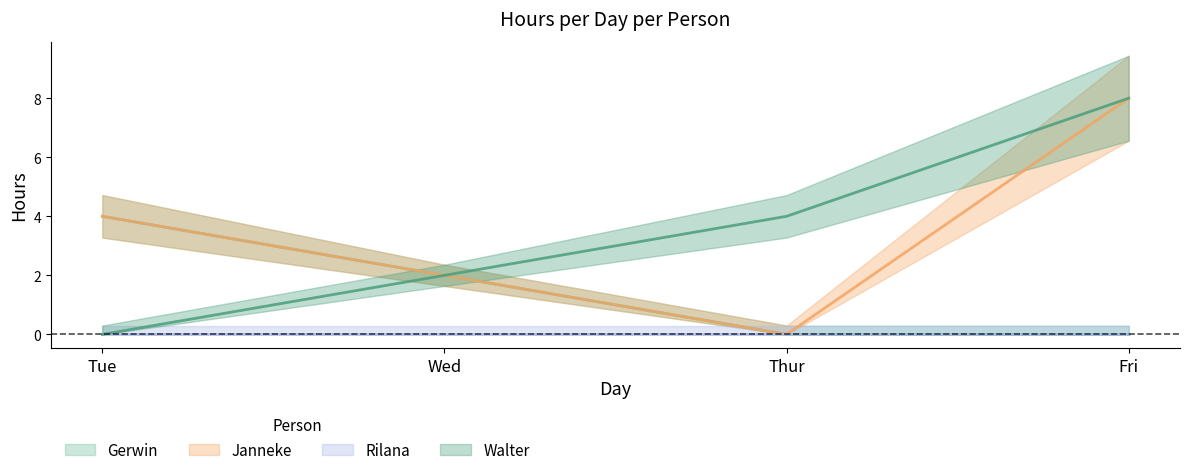

True or false: Walter and Gerwin cross at least once.

False